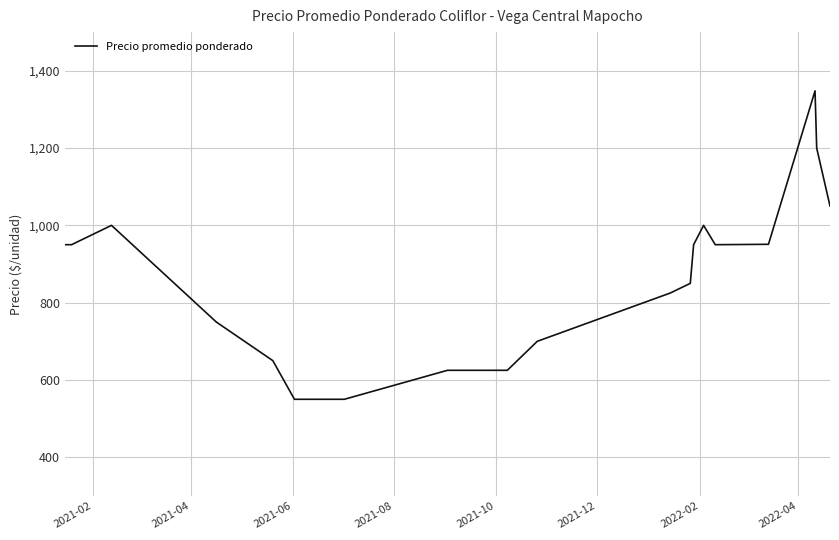

What is the difference between the maximum and minimum values?

798